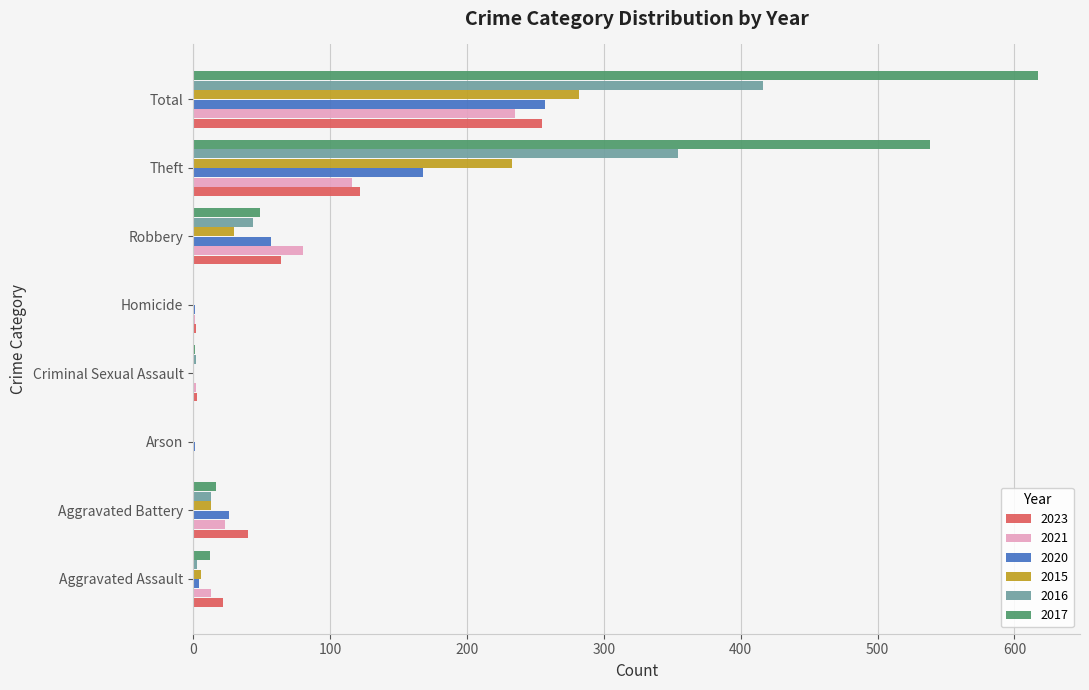

Where is 2015 nearest to the value 141?

Theft